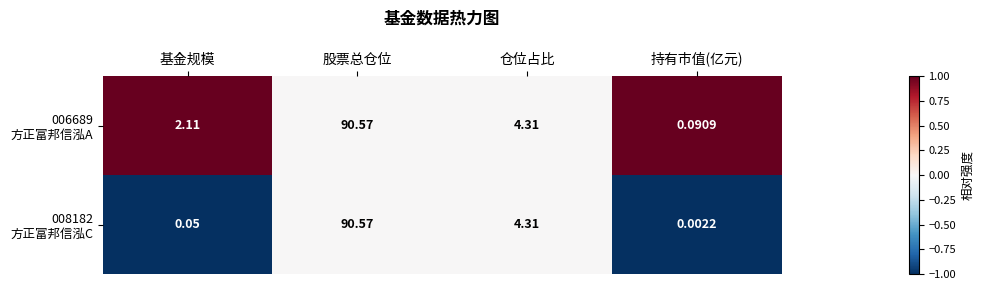

At which category is the sum across all series the highest?

股票总仓位